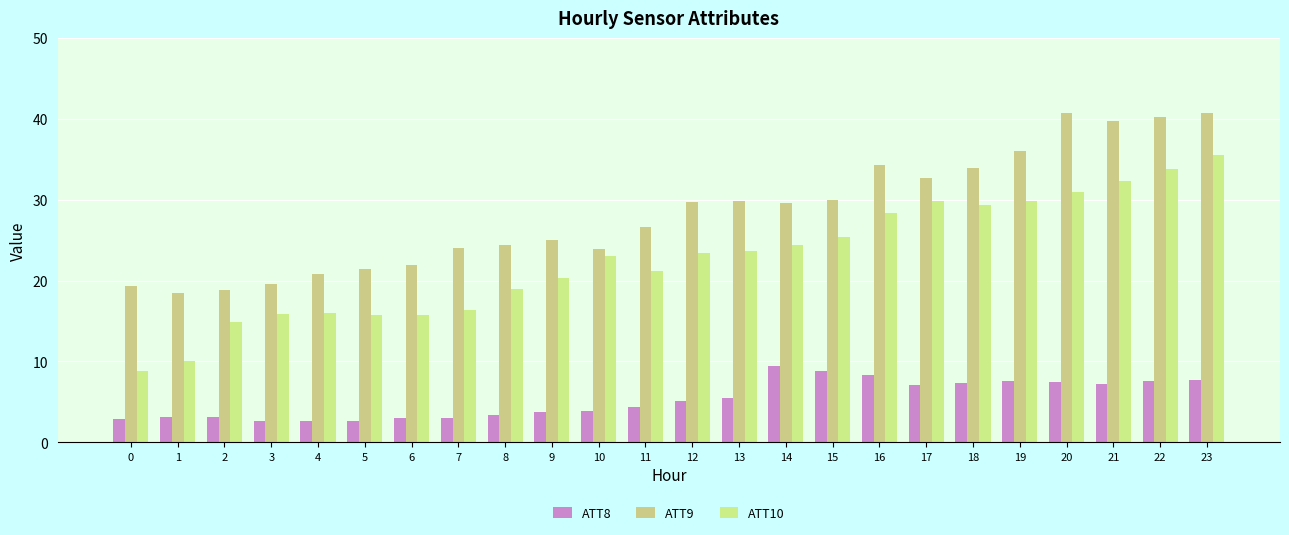

At which label does ATT8 first exceed 5?

12